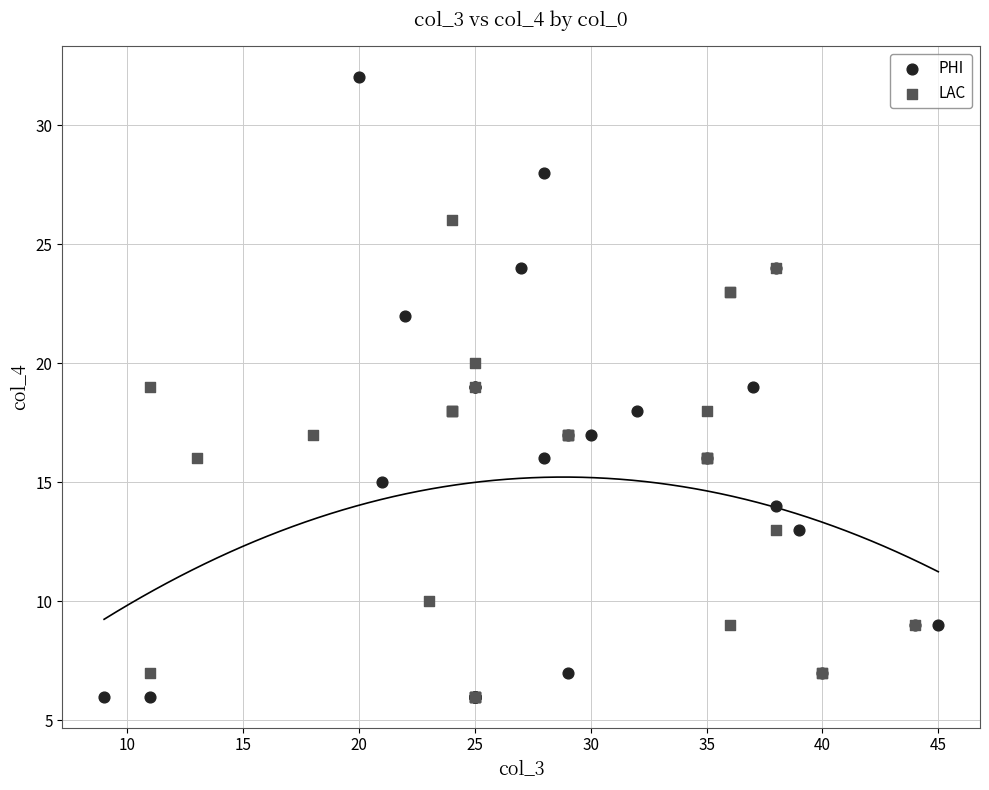

Which series reaches the maximum Y coordinate?

PHI